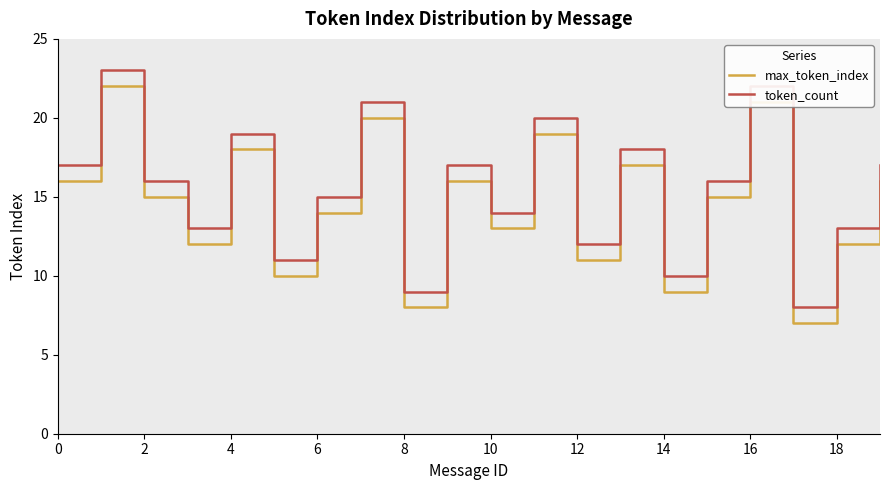

List the series in order of their overall mean, lowest first.

max_token_index, token_count